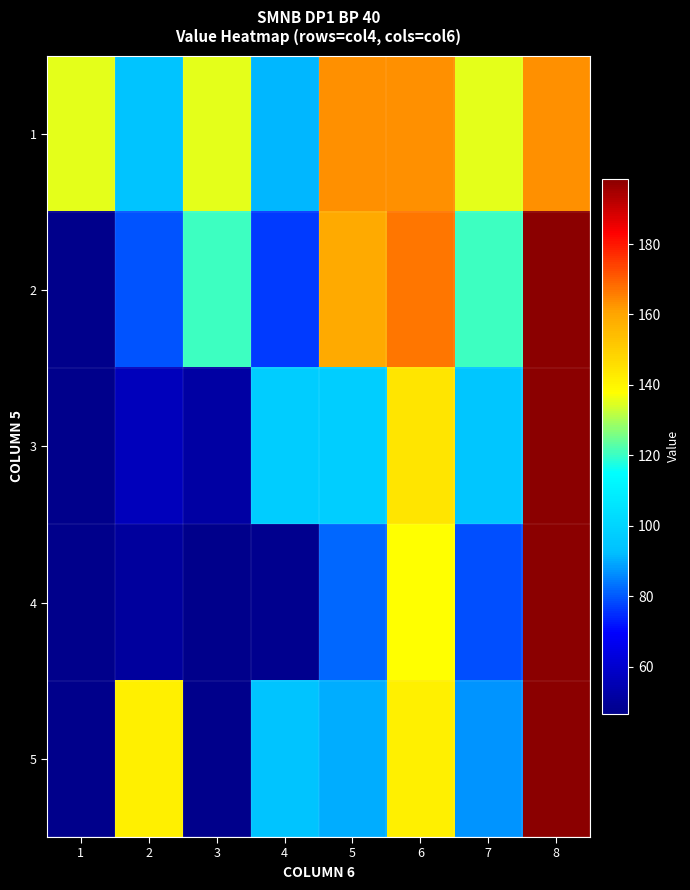

At which category is the sum across all series the highest?

8